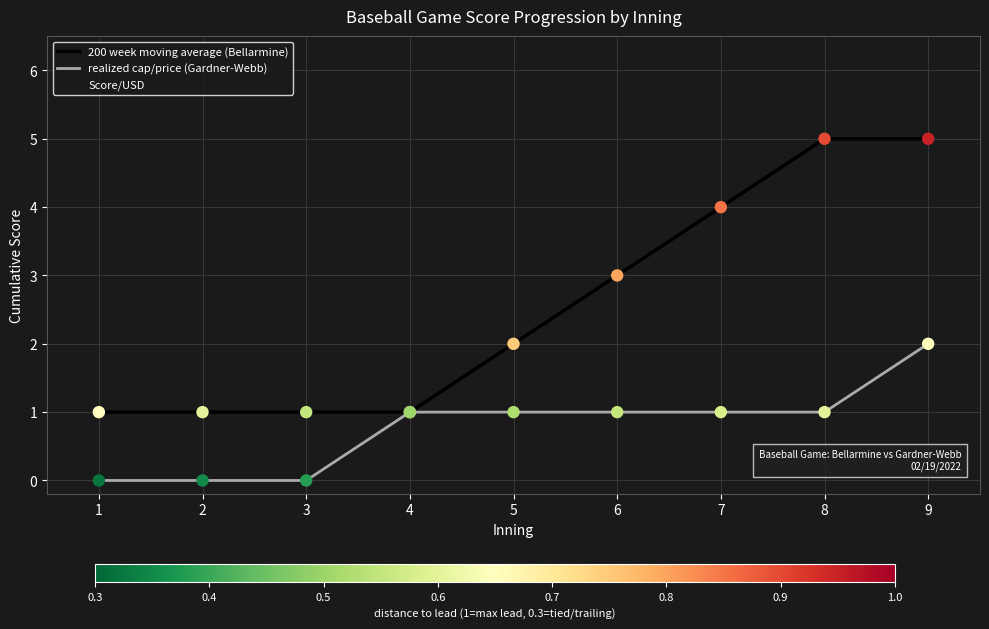

What is the approximate value of 200 week moving average (Bellarmine) at 6?

3